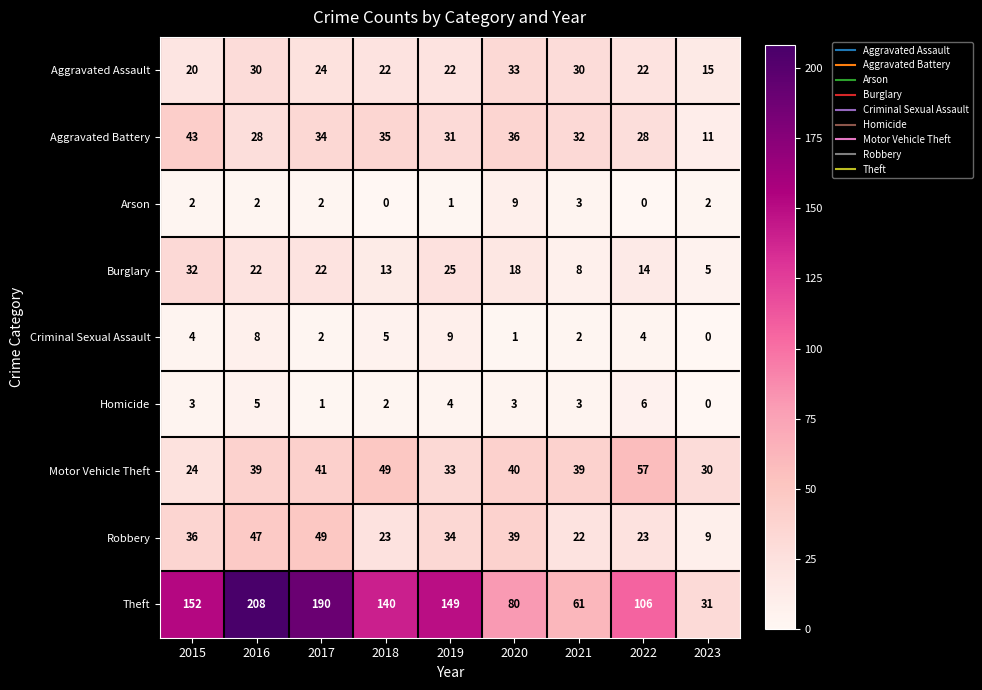

What is the spread (max minus min) of values at 2023?

31